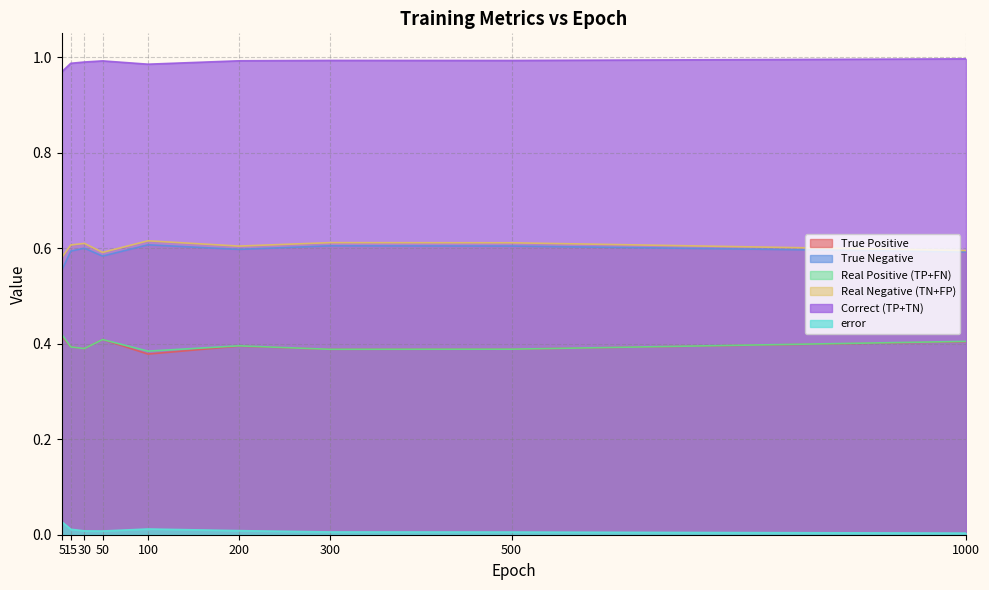

True or false: True Negative has a value of 0.9 at 30.

False